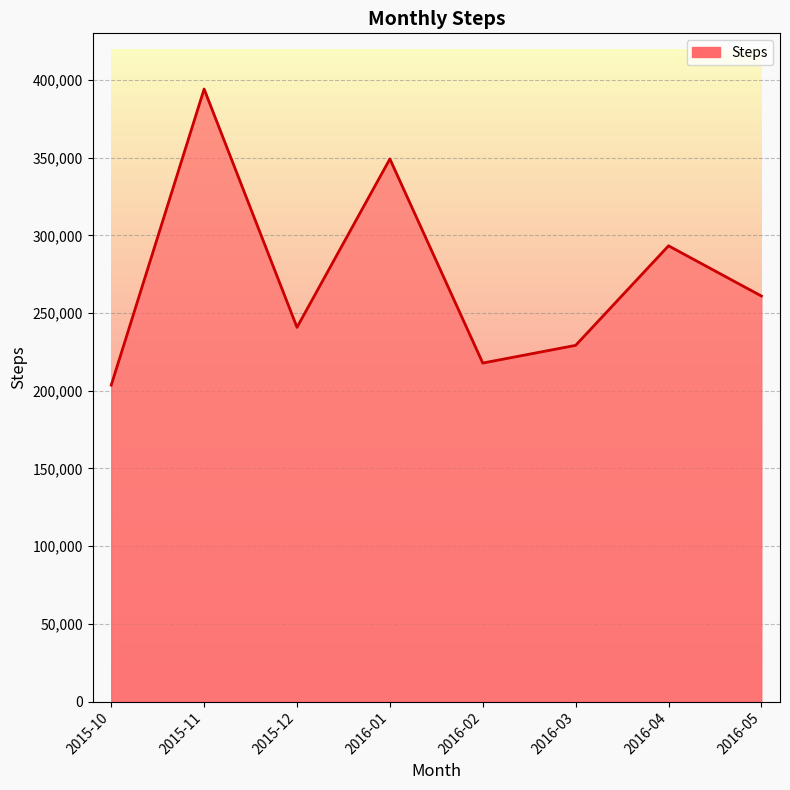

Where is the data nearest to the value 298883?

2016-04